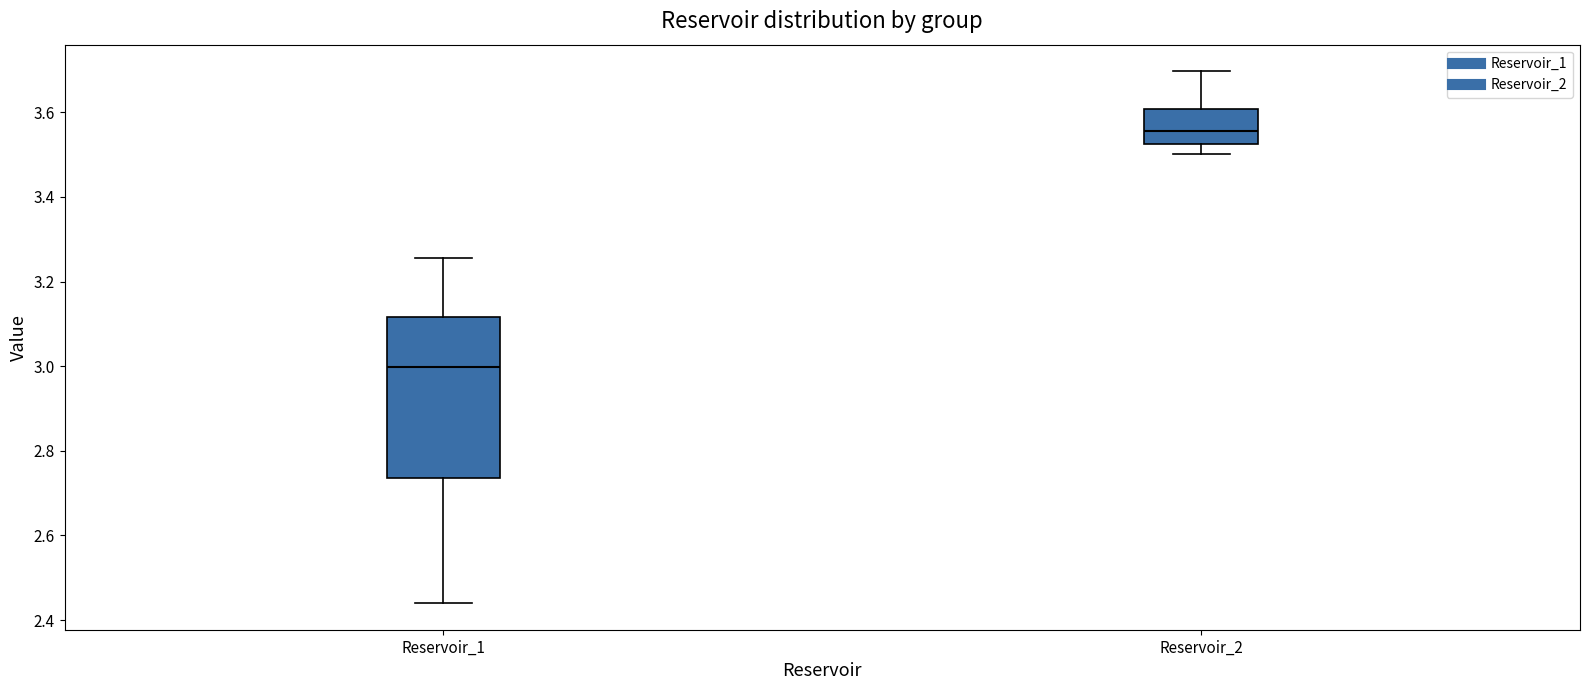

Where is the upper edge of the box for Reservoir_2 on the y-axis? The values are not printed on the chart, so give them approximately, as read against the axis.

3.60